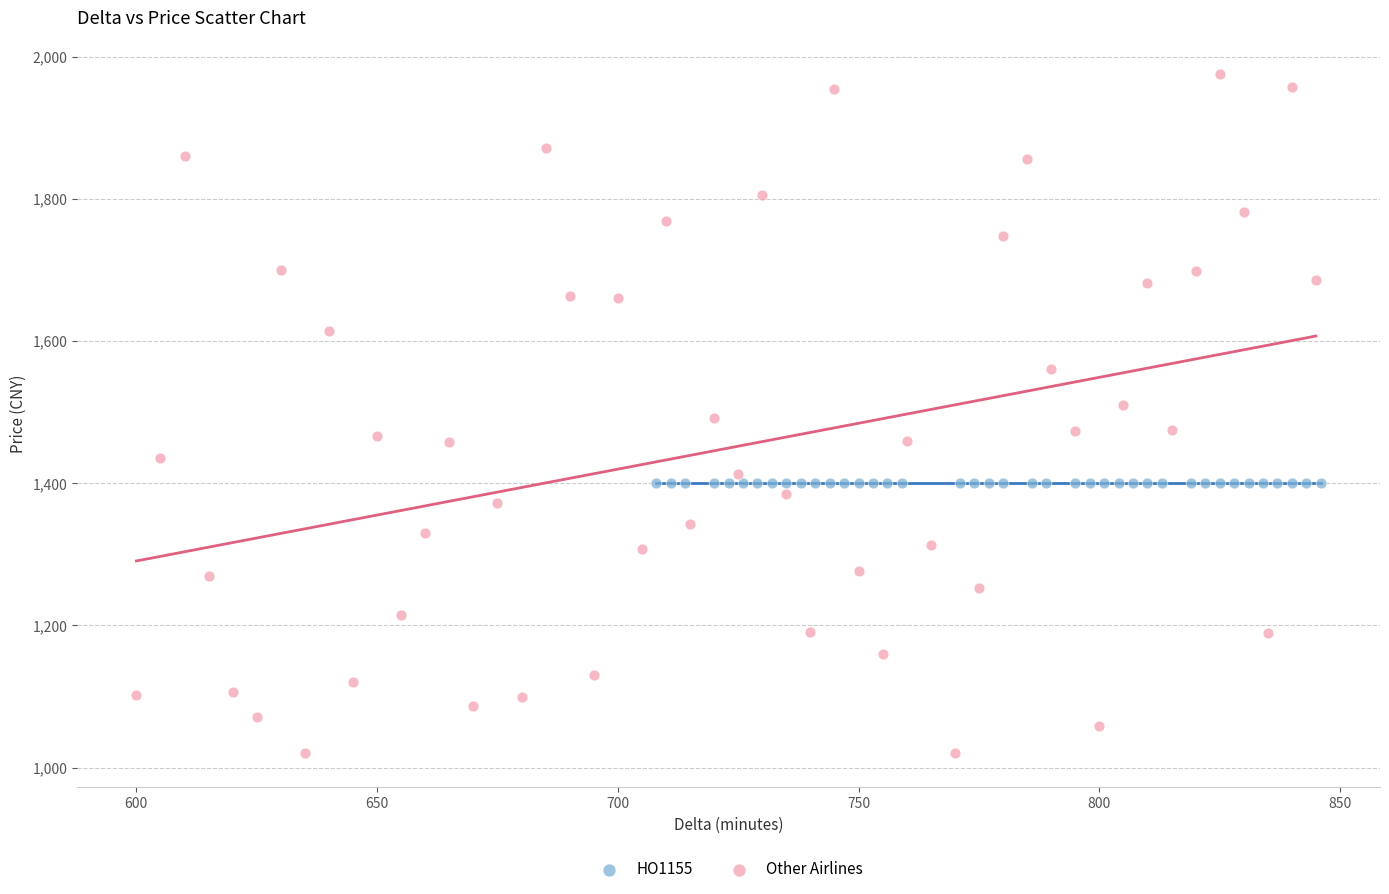

Which series contains the highest Y value?

Other Airlines